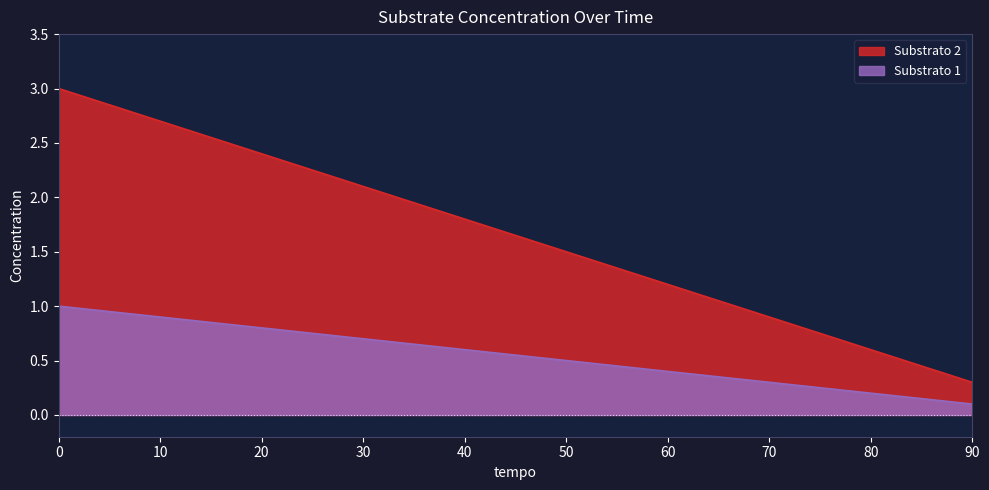

What is the total value across all series at 30?

2.8